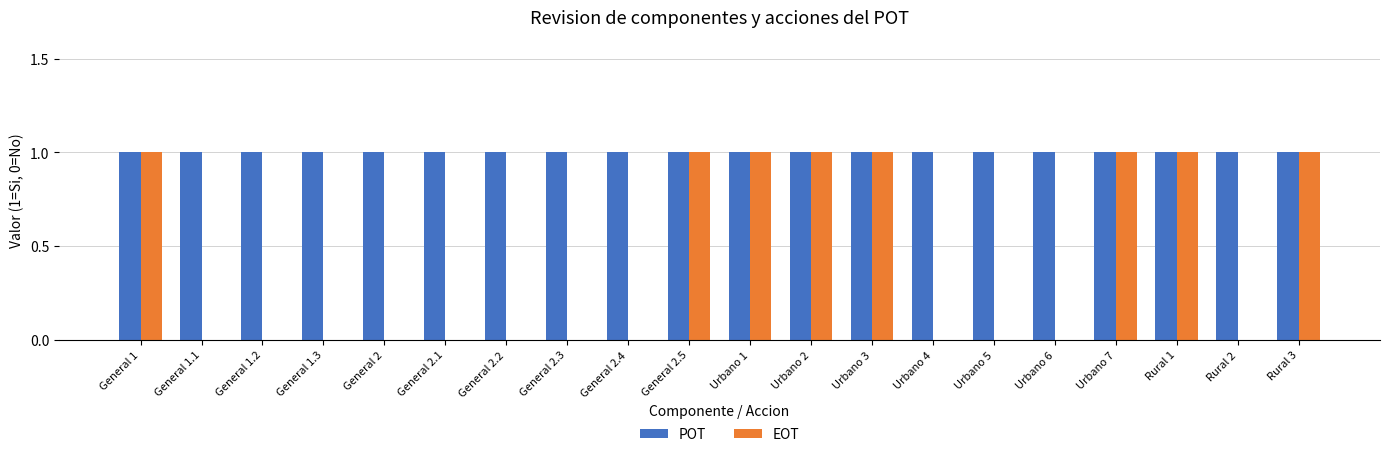

Which series has the largest total across all categories?

POT